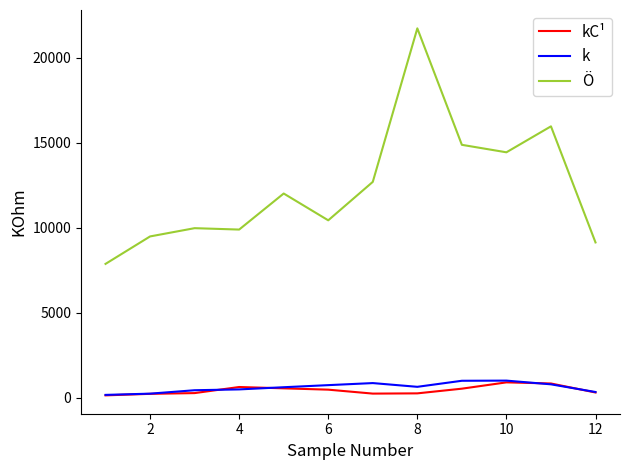

True or false: k and Ö intersect in this chart.

False